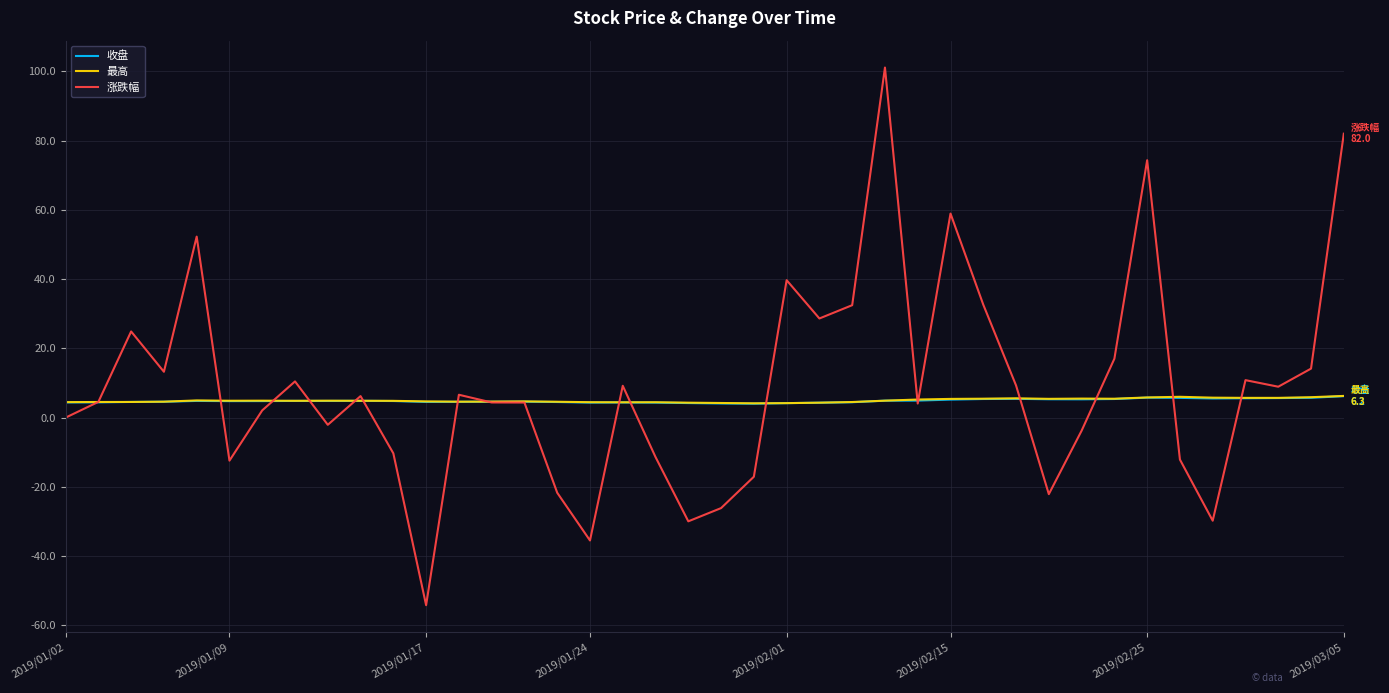

Which series has the largest range (max minus min)?

涨跌幅